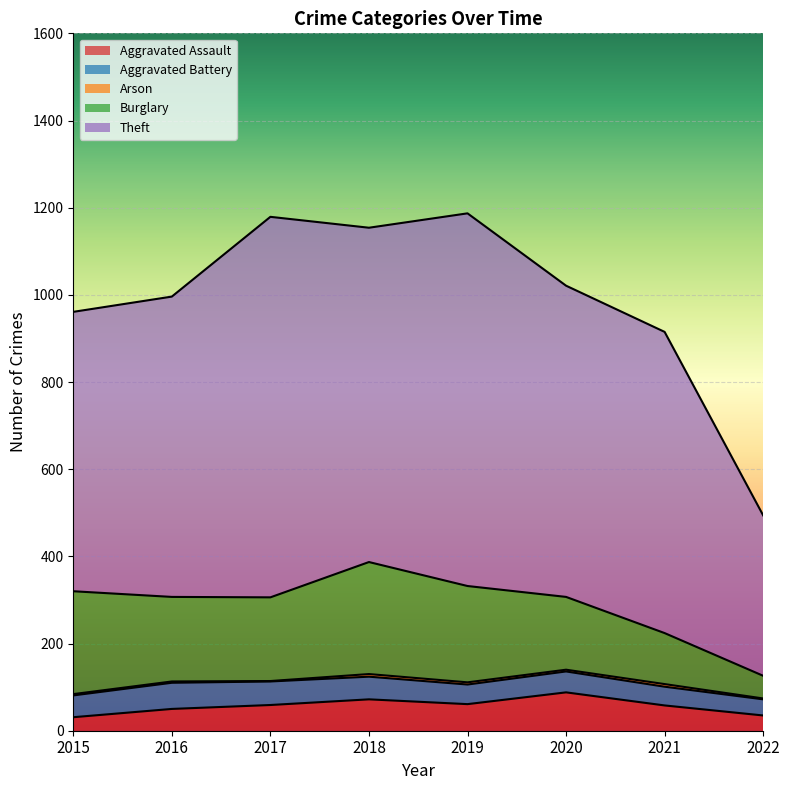

What are all the series names shown in the legend?

Aggravated Assault, Aggravated Battery, Arson, Burglary, Theft